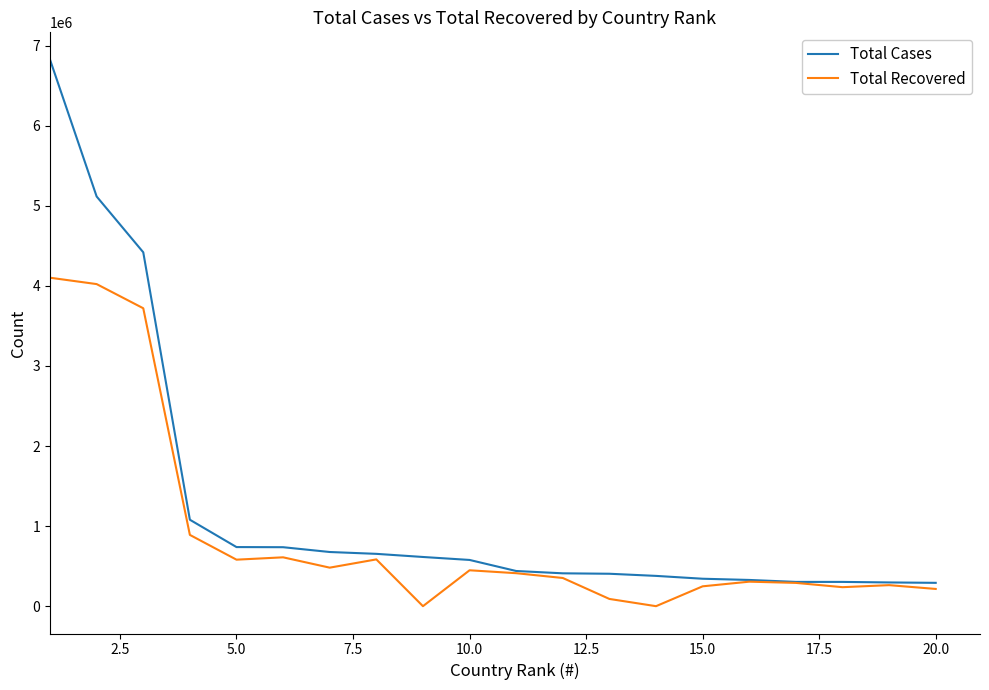

Rank the series by their maximum value, from lowest to highest.

Total Recovered, Total Cases